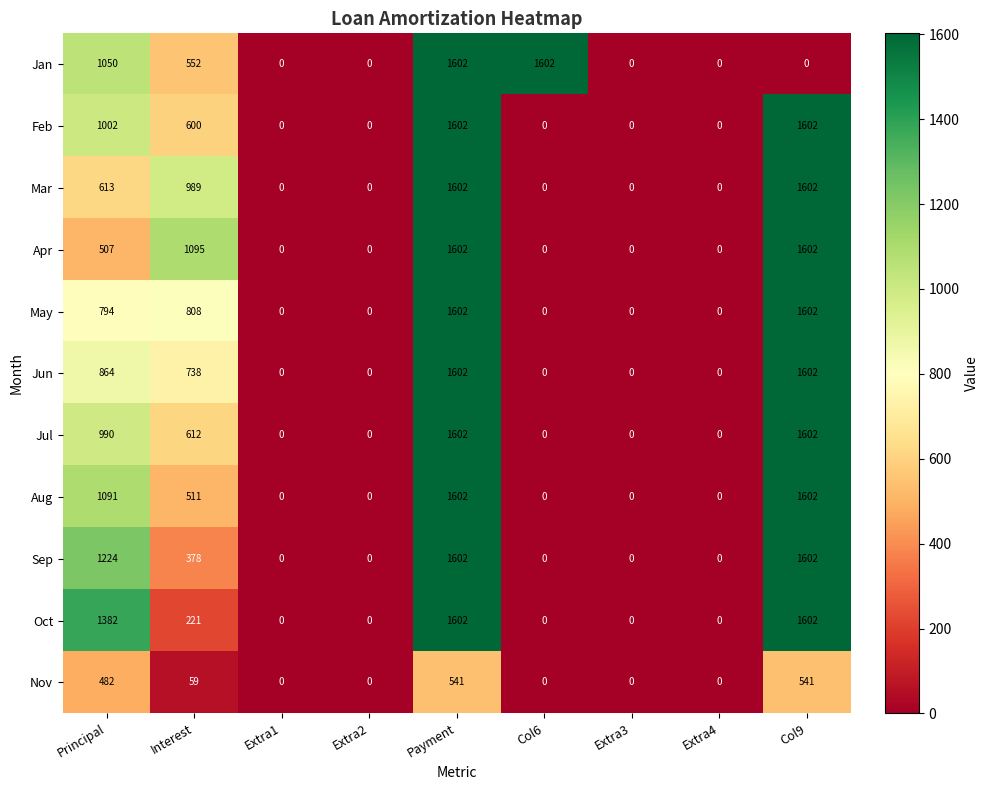

What is the difference between the maximum and minimum values in the Oct series?

1602